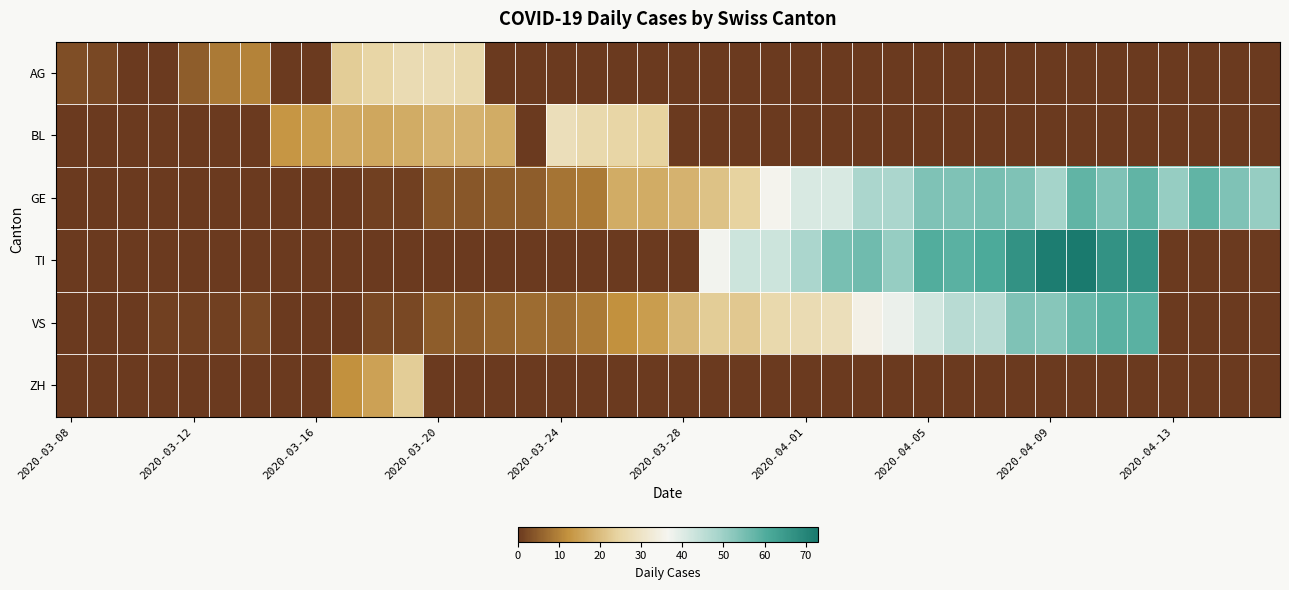

At how many categories does at least one series exceed 9?

33